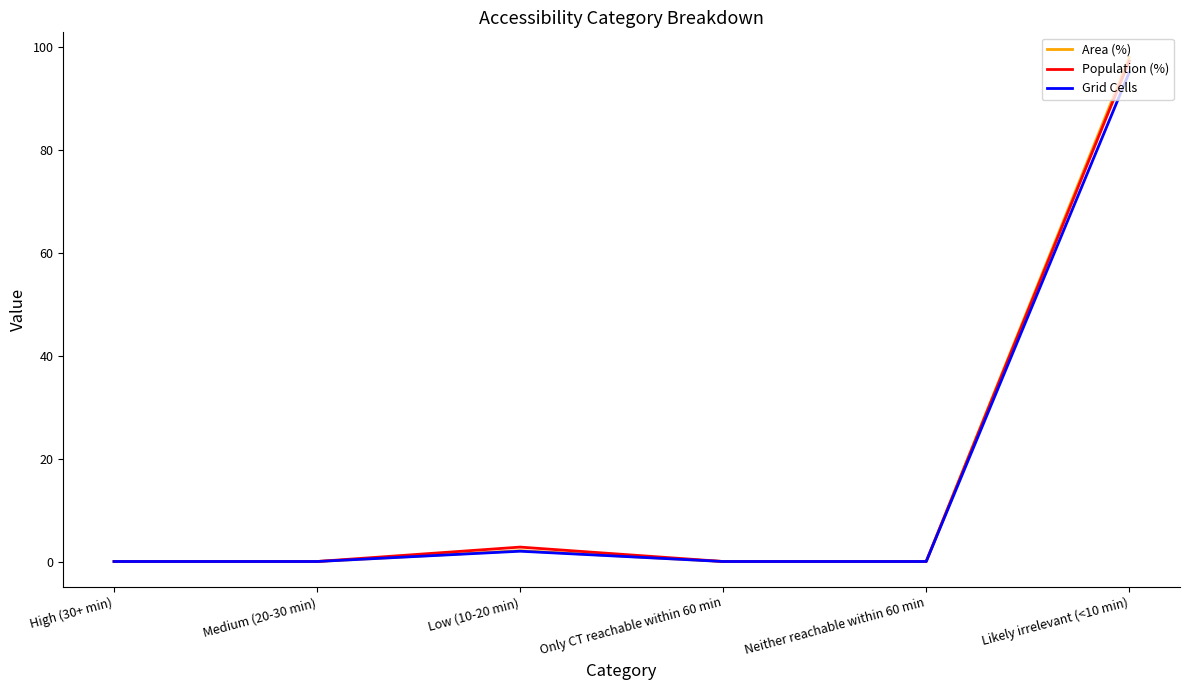

Is it true that Population (%) equals 0.0 at High (30+ min)?

True